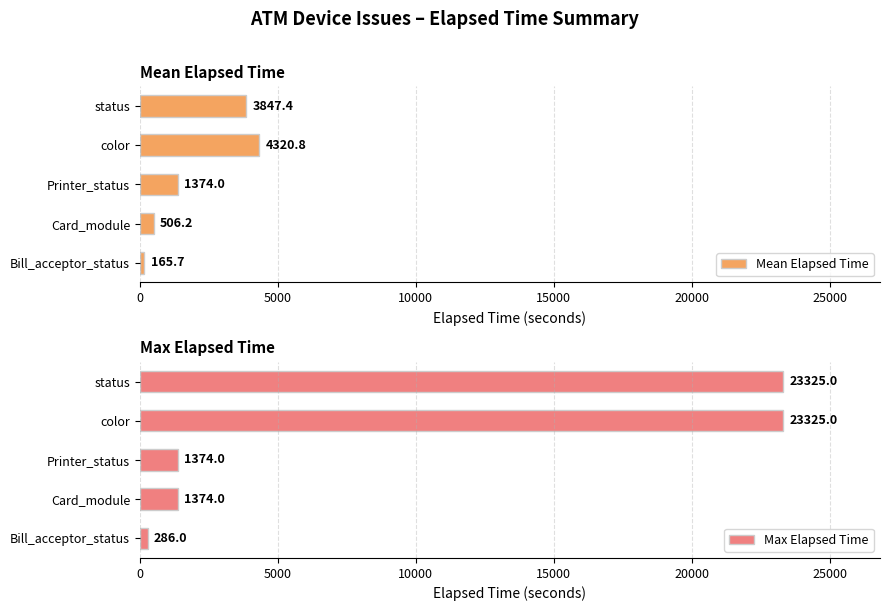

At which label is Mean Elapsed Time closest to 2243?

Printer_status